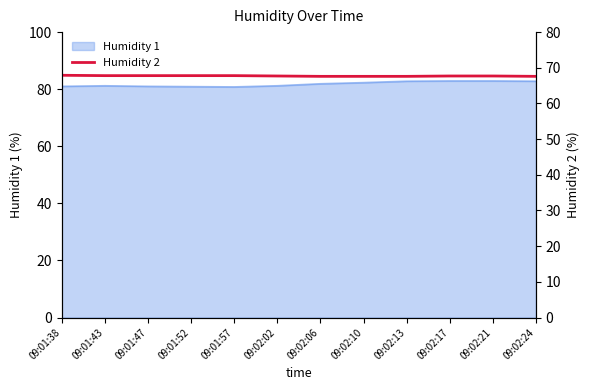

What is the highest value of the Humidity 1 series?

82.9